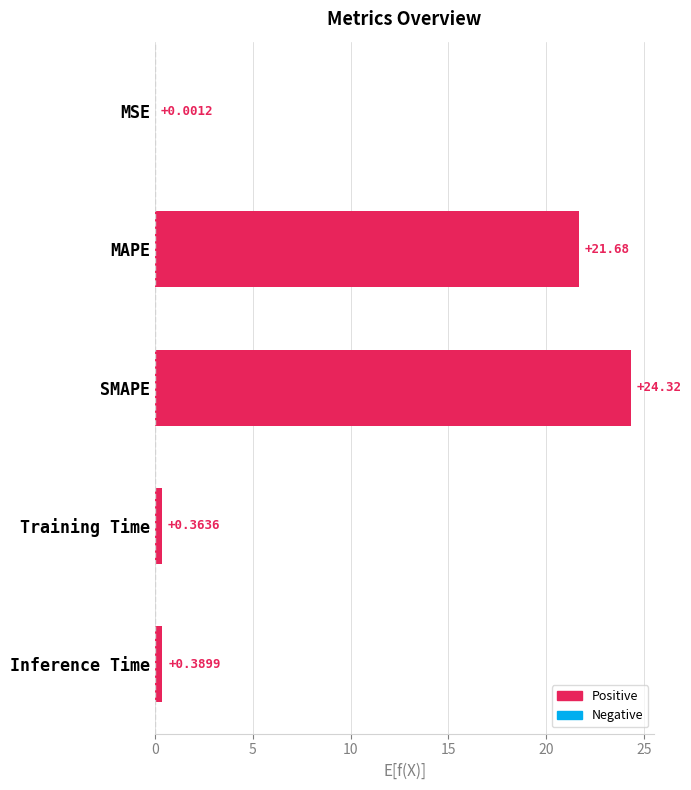

At which category does the chart reach its peak across all series?

SMAPE